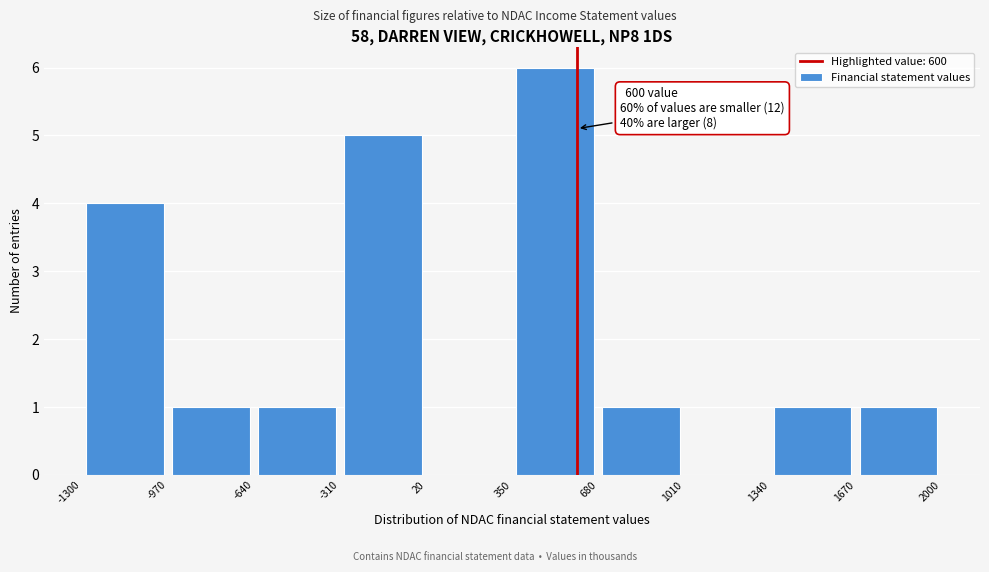

Over which range of the x-axis is the bar tallest?

350 to 680